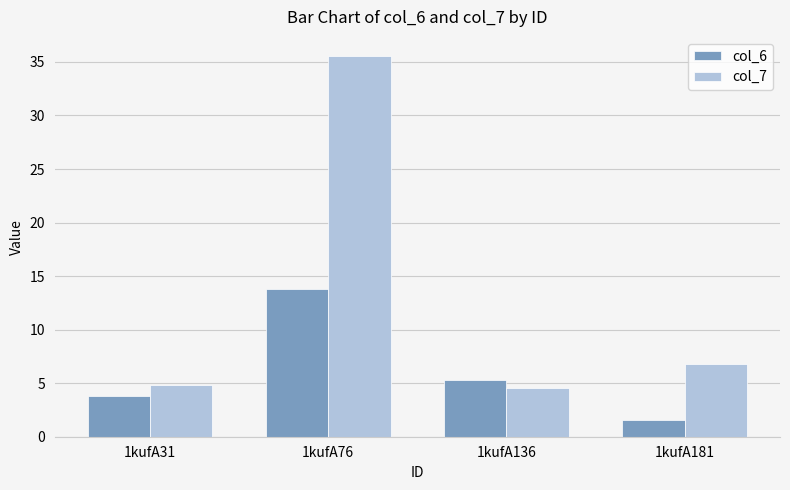

What is the difference between the second highest and minimum values in the col_7 series?

2.3